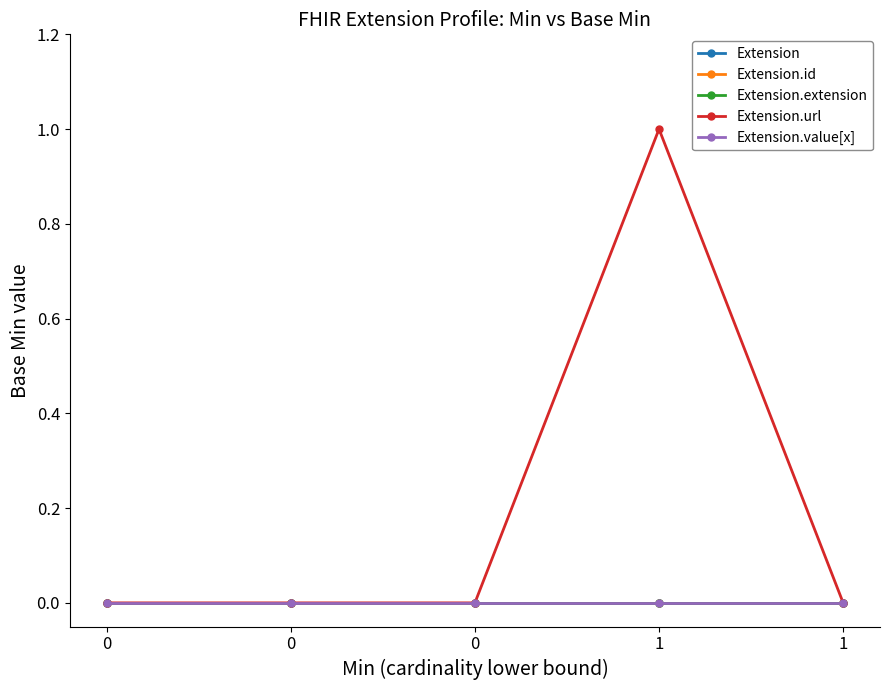

Is this an area chart (filled region under the line)?

No